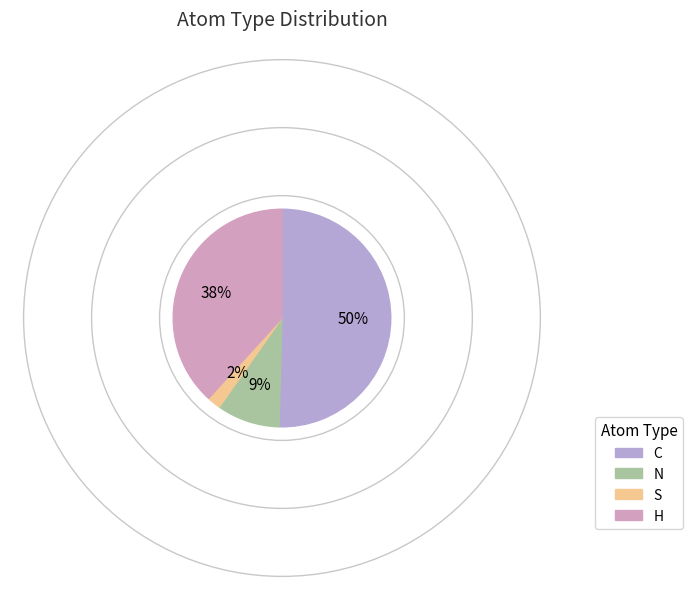

Does C represent more than half of the total?

Yes